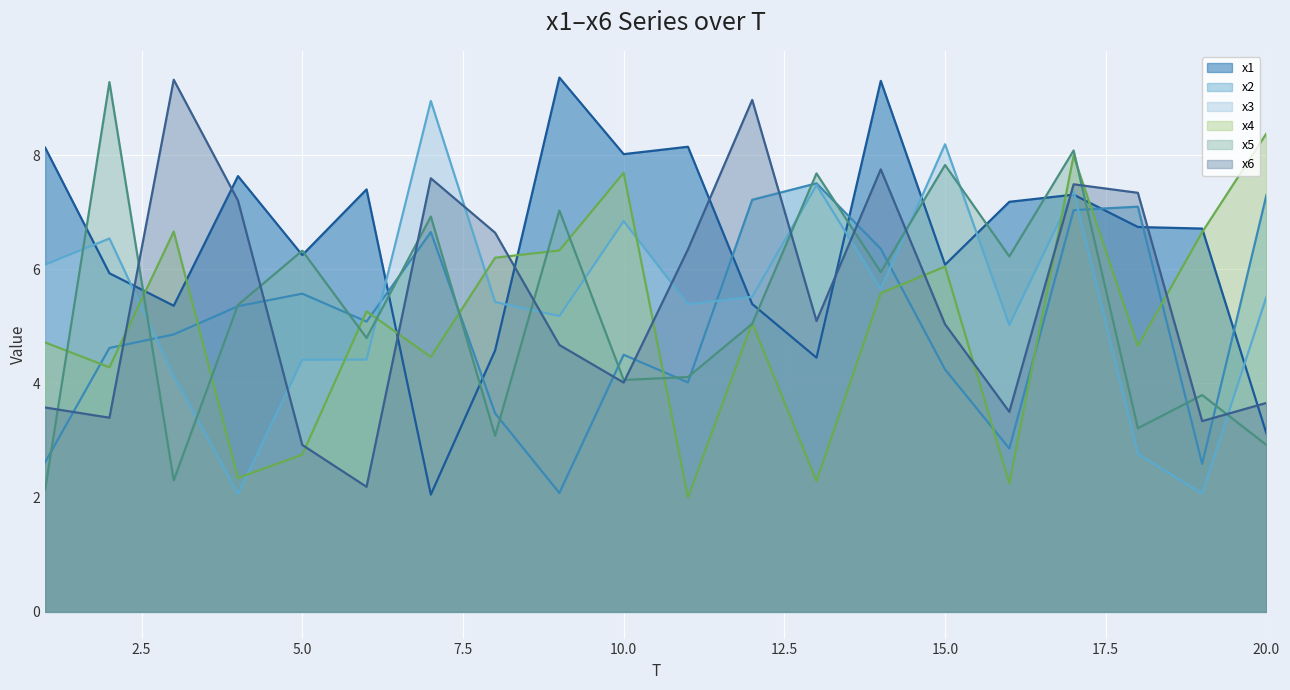

Reading left to right, list all the values displayed in this chart.

x1: 8.1	5.9	5.4	7.6	6.2	7.4	2.1	4.6	9.4	8.0	8.1	5.4	4.5	9.3	6.1	7.2	7.3	6.7	6.7	3.1
x2: 2.6	4.6	4.9	5.4	5.6	5.1	6.6	3.5	2.1	4.5	4.0	7.2	7.5	6.4	4.2	2.9	7.0	7.1	2.6	7.3
x3: 6.1	6.5	4.1	2.1	4.4	4.4	8.9	5.4	5.2	6.8	5.4	5.5	7.5	5.7	8.2	5.0	7.4	2.8	2.1	5.5
x4: 4.7	4.3	6.7	2.3	2.8	5.3	4.5	6.2	6.3	7.7	2.0	5.1	2.3	5.6	6.0	2.2	8.0	4.7	6.6	8.4
x5: 2.1	9.3	2.3	5.4	6.3	4.8	6.9	3.1	7.0	4.1	4.1	5.0	7.7	5.9	7.8	6.2	8.1	3.2	3.8	2.9
x6: 3.6	3.4	9.3	7.2	2.9	2.2	7.6	6.6	4.7	4.0	6.3	9.0	5.1	7.7	5.0	3.5	7.5	7.3	3.3	3.7